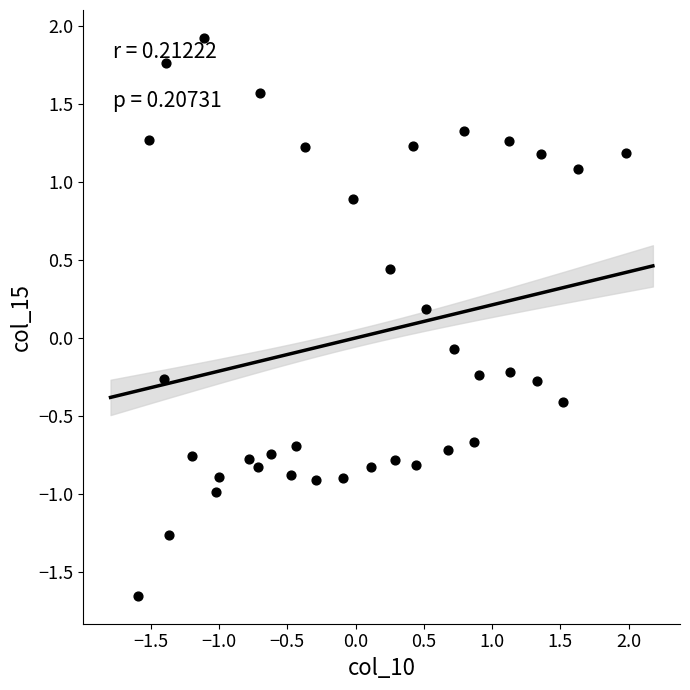

What is the range of X values (max minus min)?

3.6